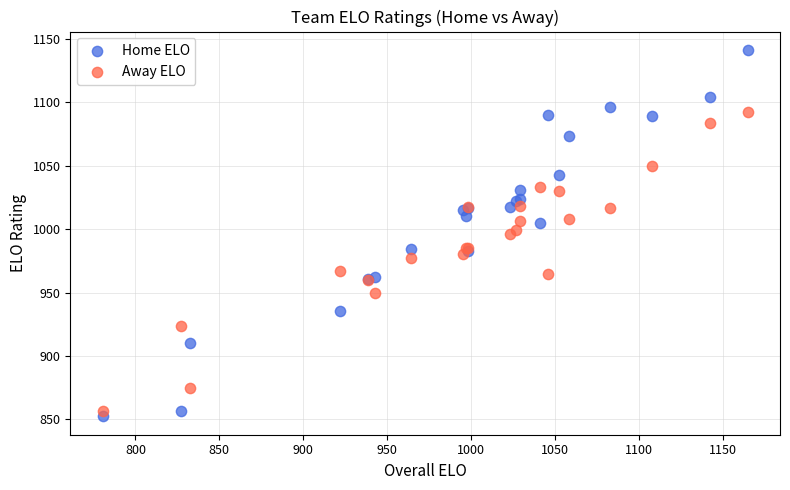

What are all the series names shown in the legend?

Home ELO, Away ELO